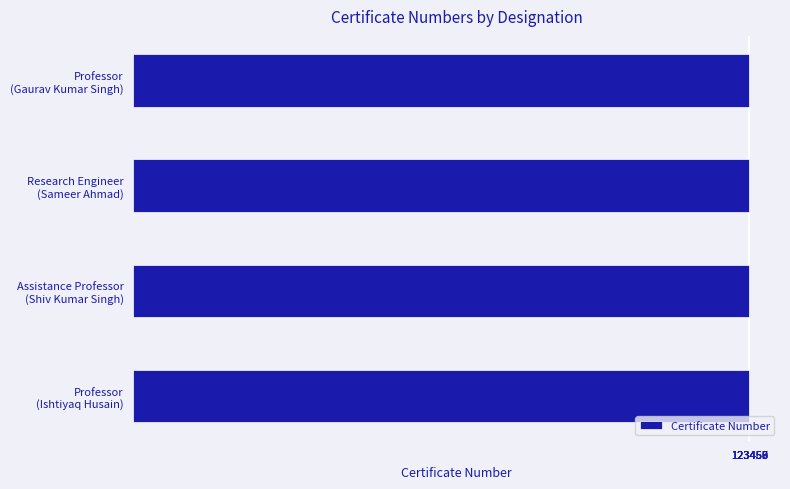

What is the maximum value shown in the chart?

123459